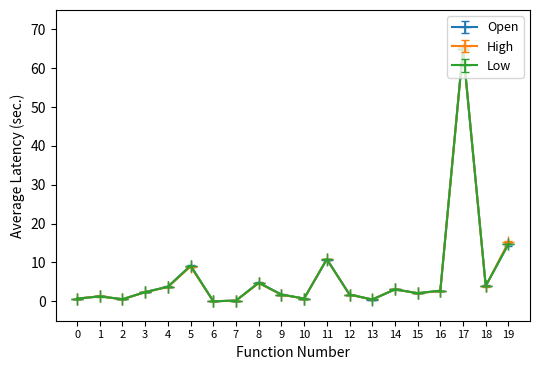

What is the maximum value shown in the chart?

65.0